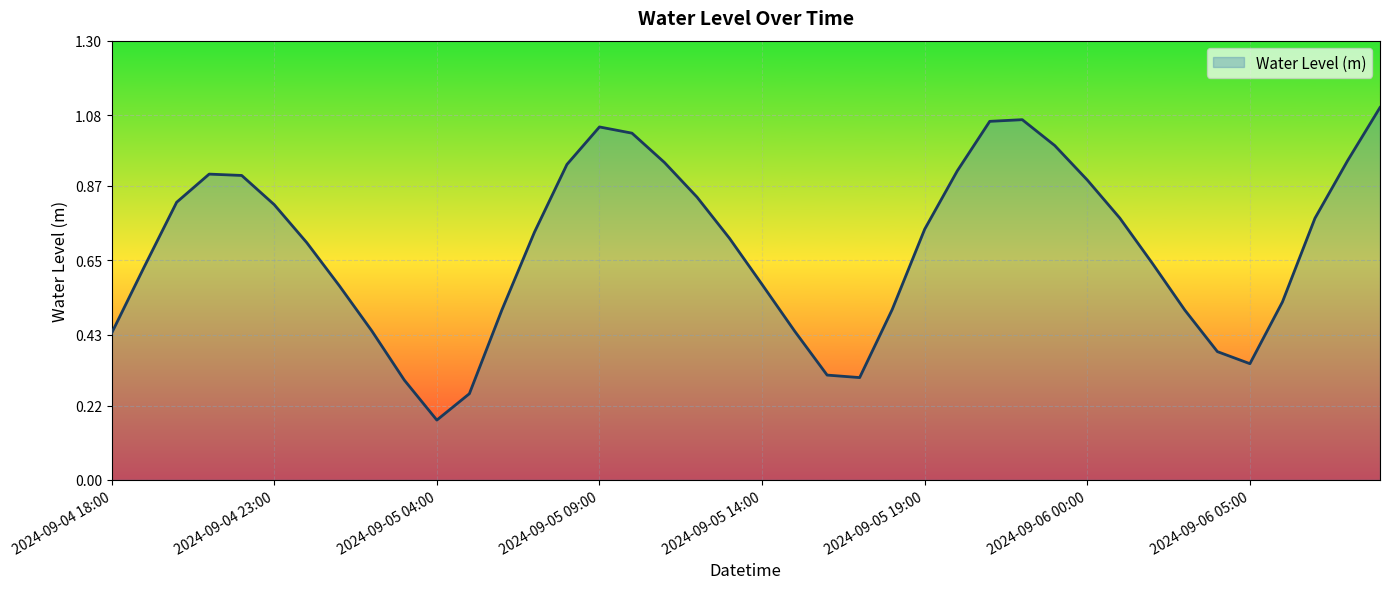

What is the sum of all values?

27.5